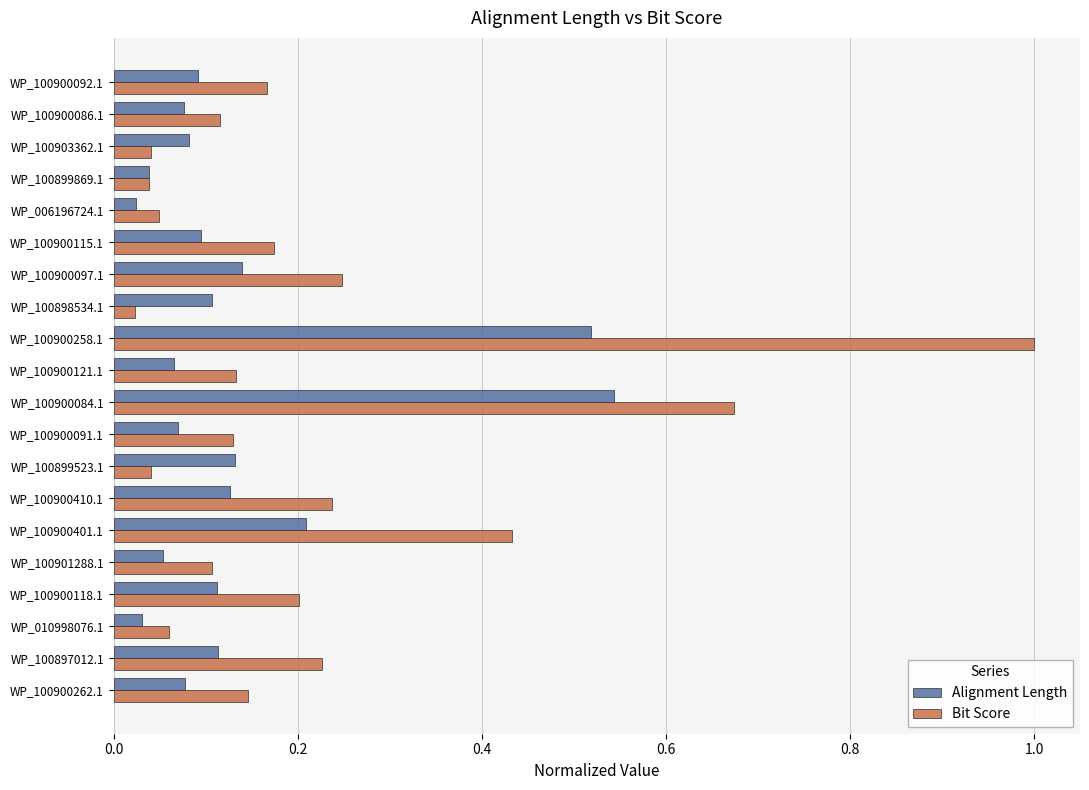

The value of Bit Score at WP_100900086.1 is 0.1. True or false?

True